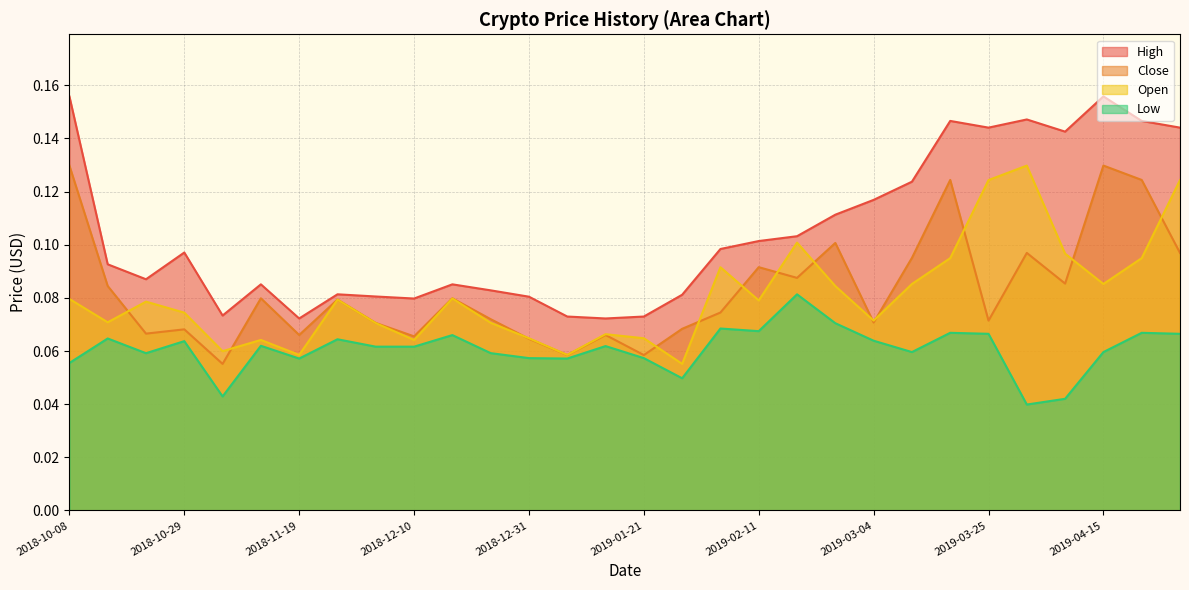

Which series changed the most between 2018-10-29 and 2019-04-01?

Open